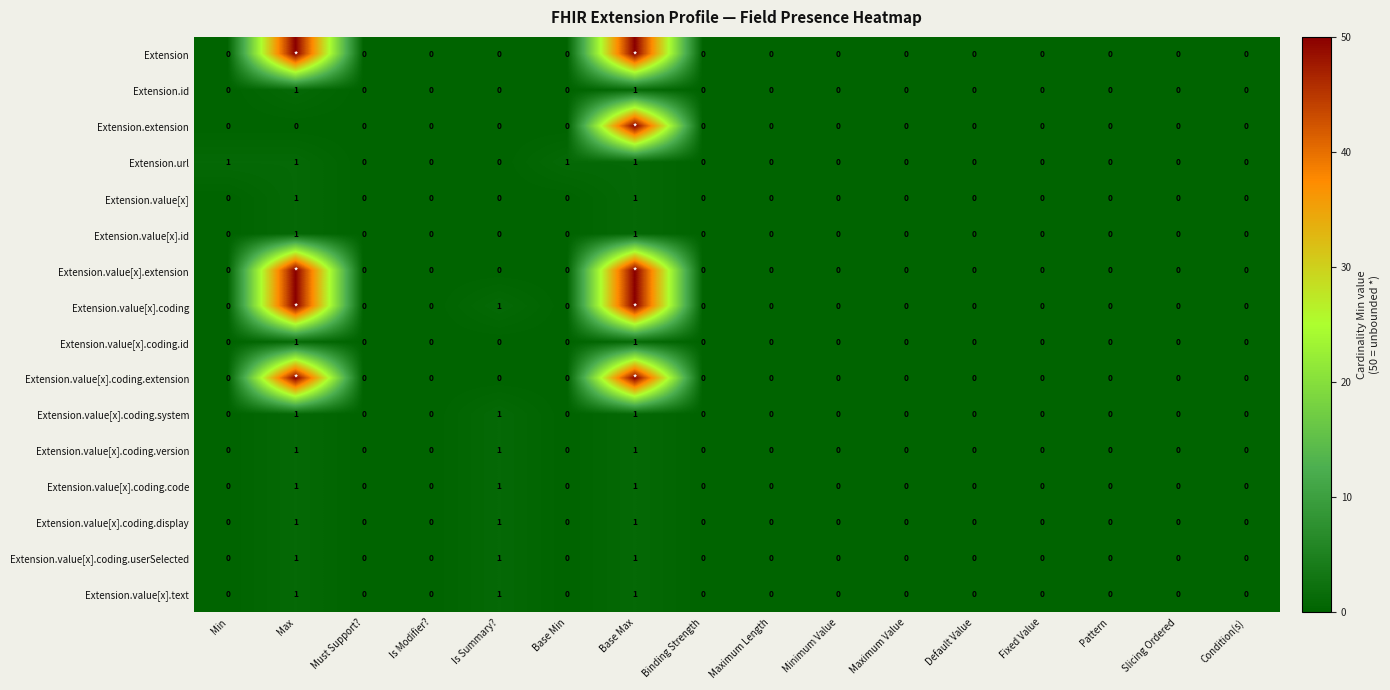

At how many categories does at least one series exceed 4?

2